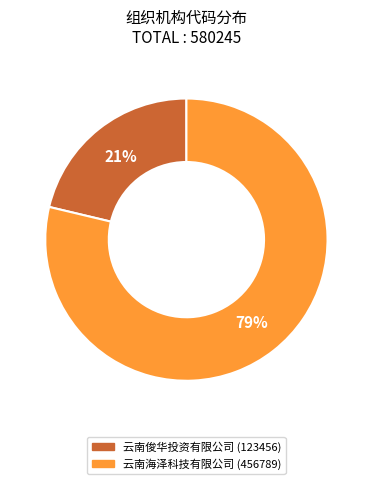

To the nearest percent, what is the average slice percentage?

50%